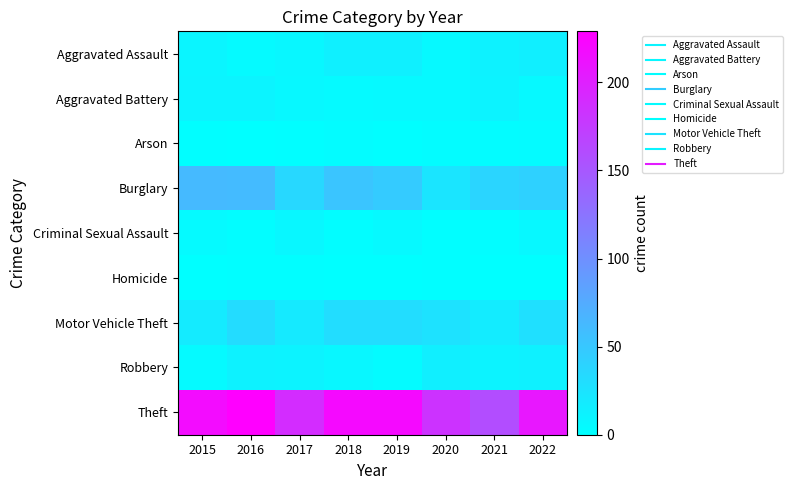

How many data points does each series have?

8